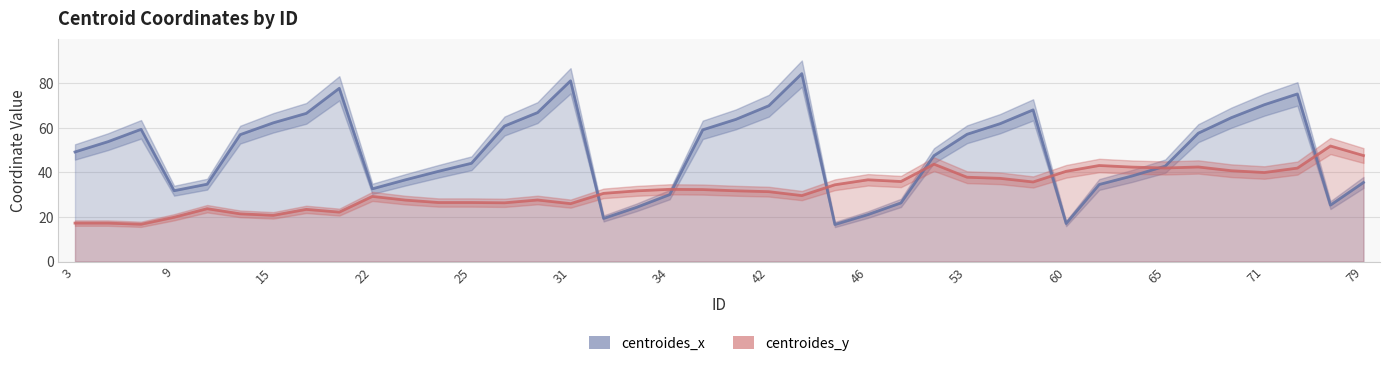

At how many categories does at least one series exceed 34?

35